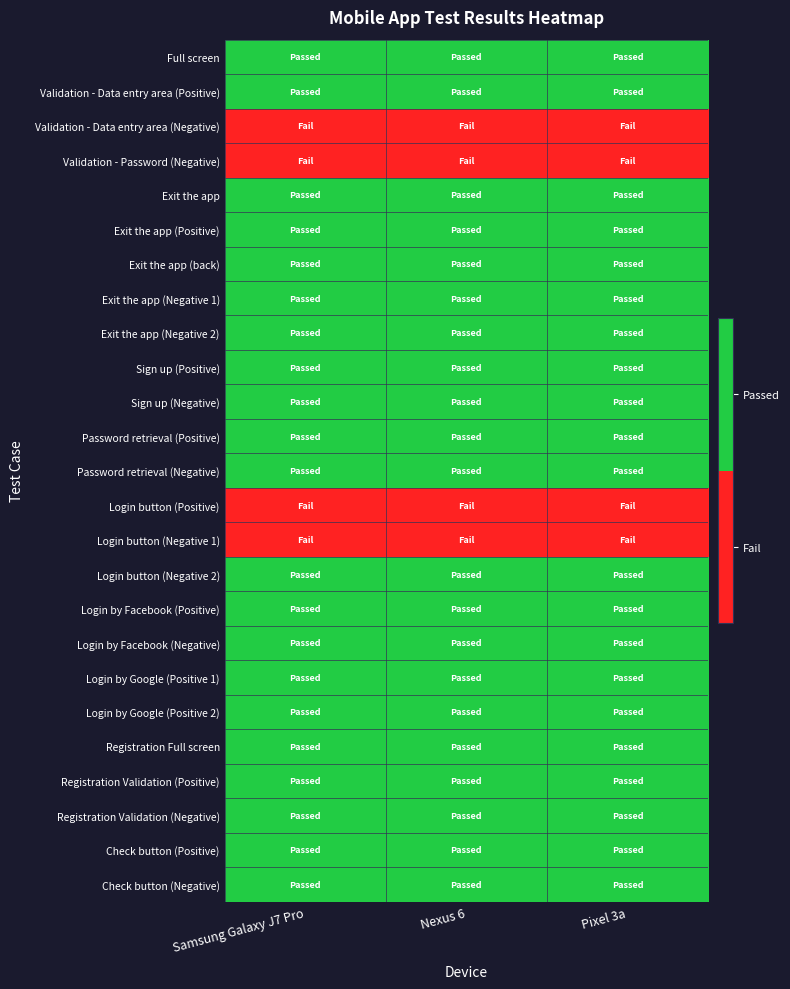

At which category is the sum across all series the highest?

Samsung Galaxy J7 Pro